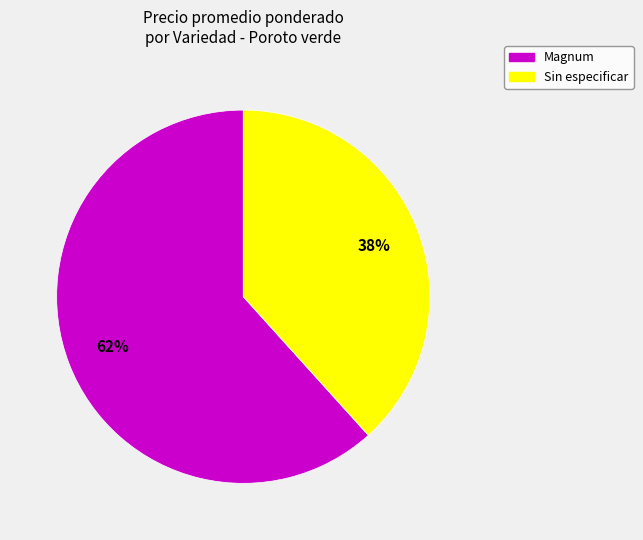

To the nearest percent, what is the average slice percentage?

50%